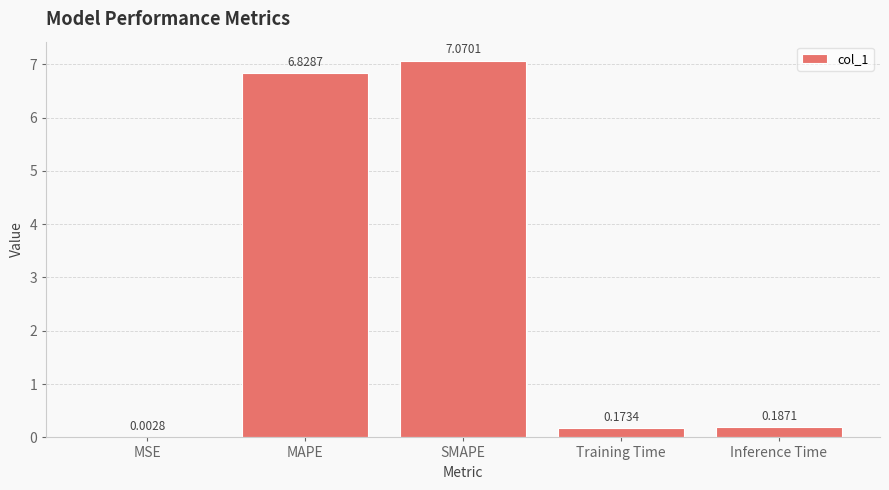

Where is the data nearest to the value 3?

Inference Time